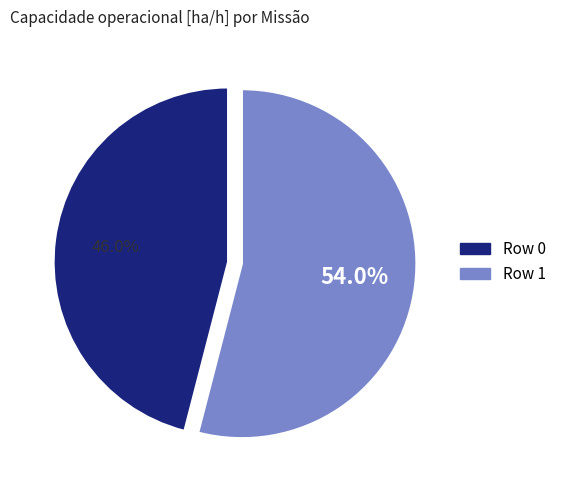

To the nearest percent, what is the average slice percentage?

50%